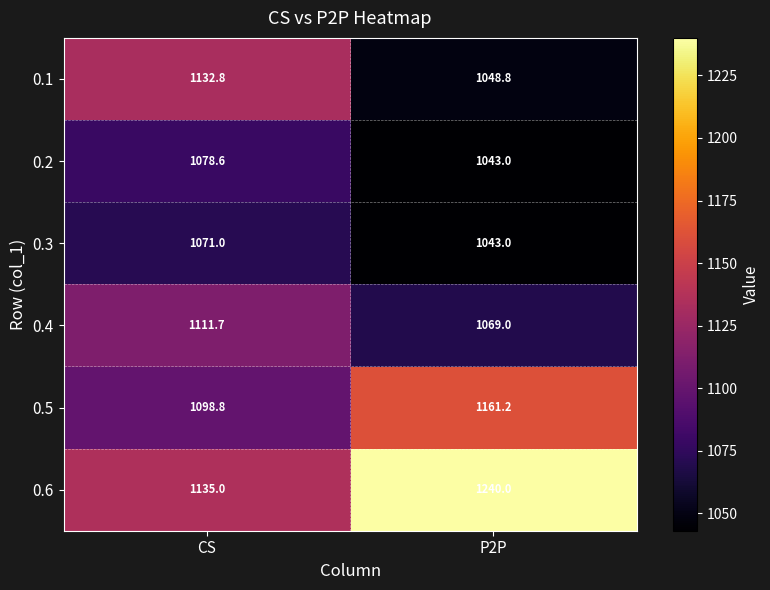

At which label does 0.2 first exceed 1078?

CS